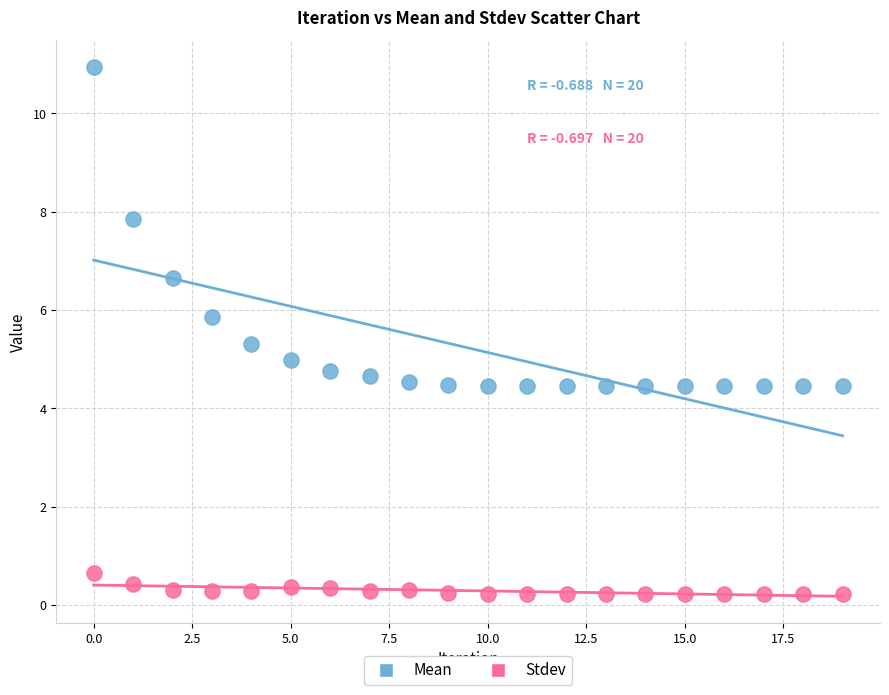

Across all data points, what is the range of Y values (max minus min)?

10.7